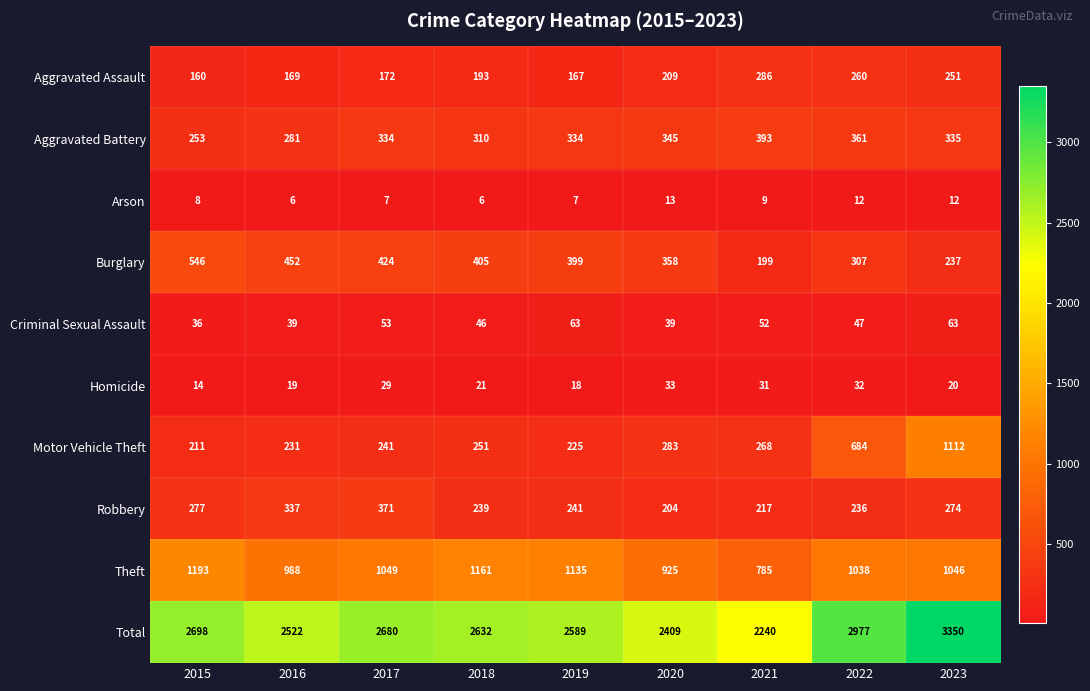

What is the difference between the second highest and second lowest values in the Aggravated Assault series?

93